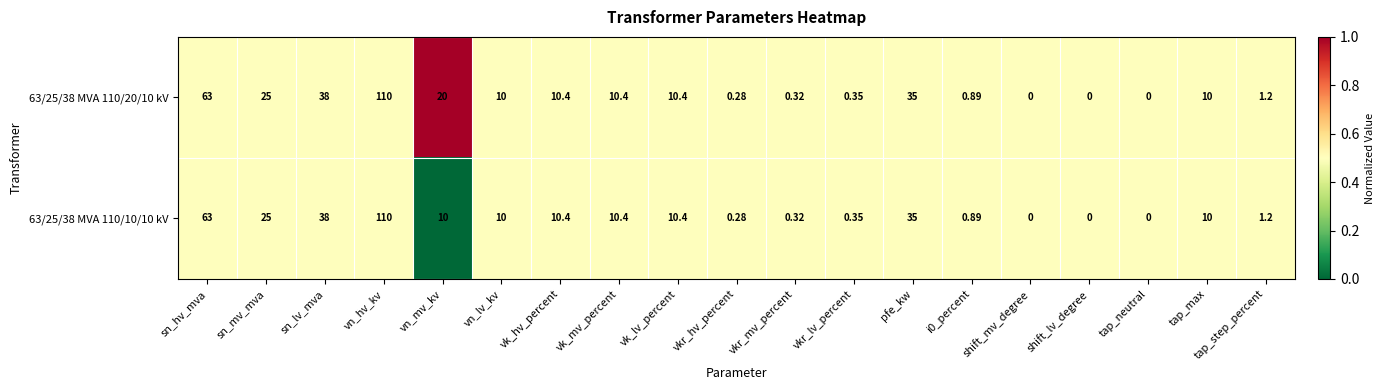

At which category is the sum across all series the highest?

vn_hv_kv